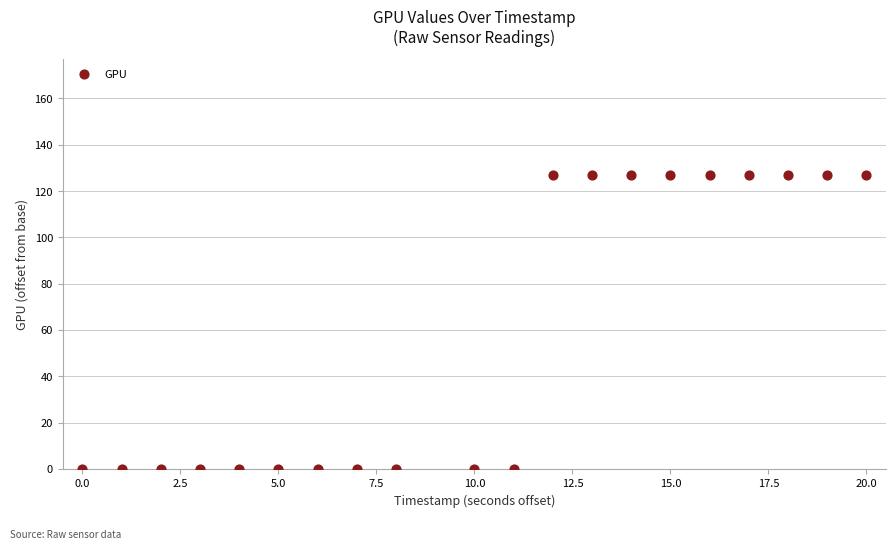

What is the range of Y values (max minus min)?

127